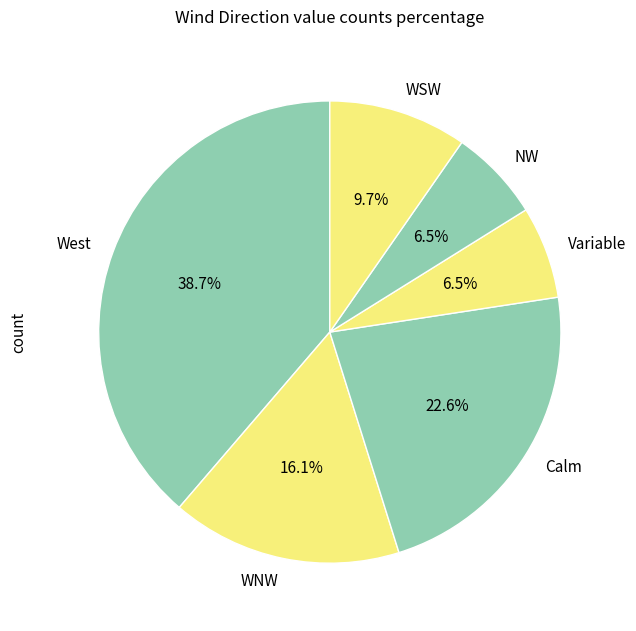

Is it true that WSW is 22% of the pie?

False